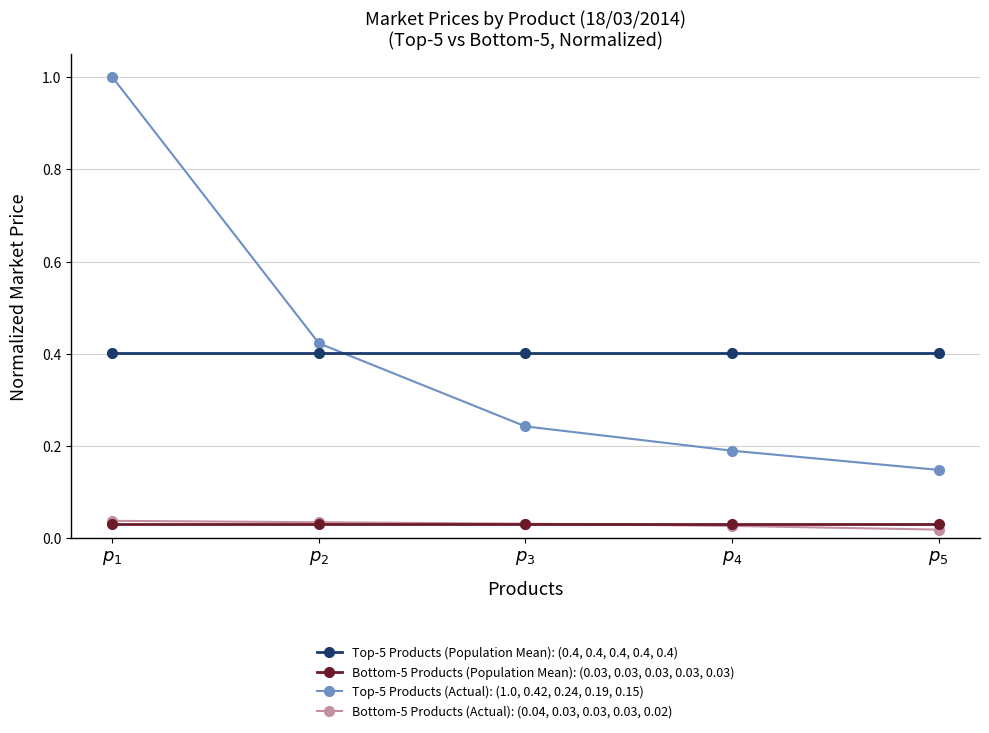

True or false: Top-5 Products (Actual): (1.0, 0.42, 0.24, 0.19, 0.15) has a value of 0.2 at $p_{3}$.

True